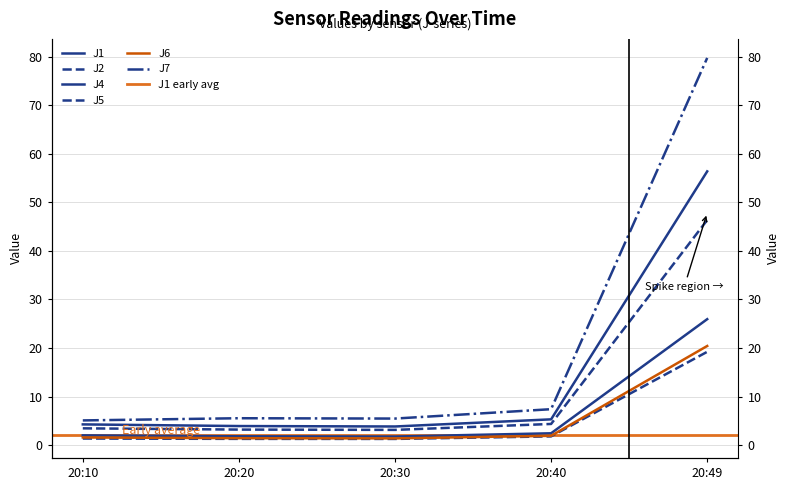

True or false: J4 and J6 intersect in this chart.

False